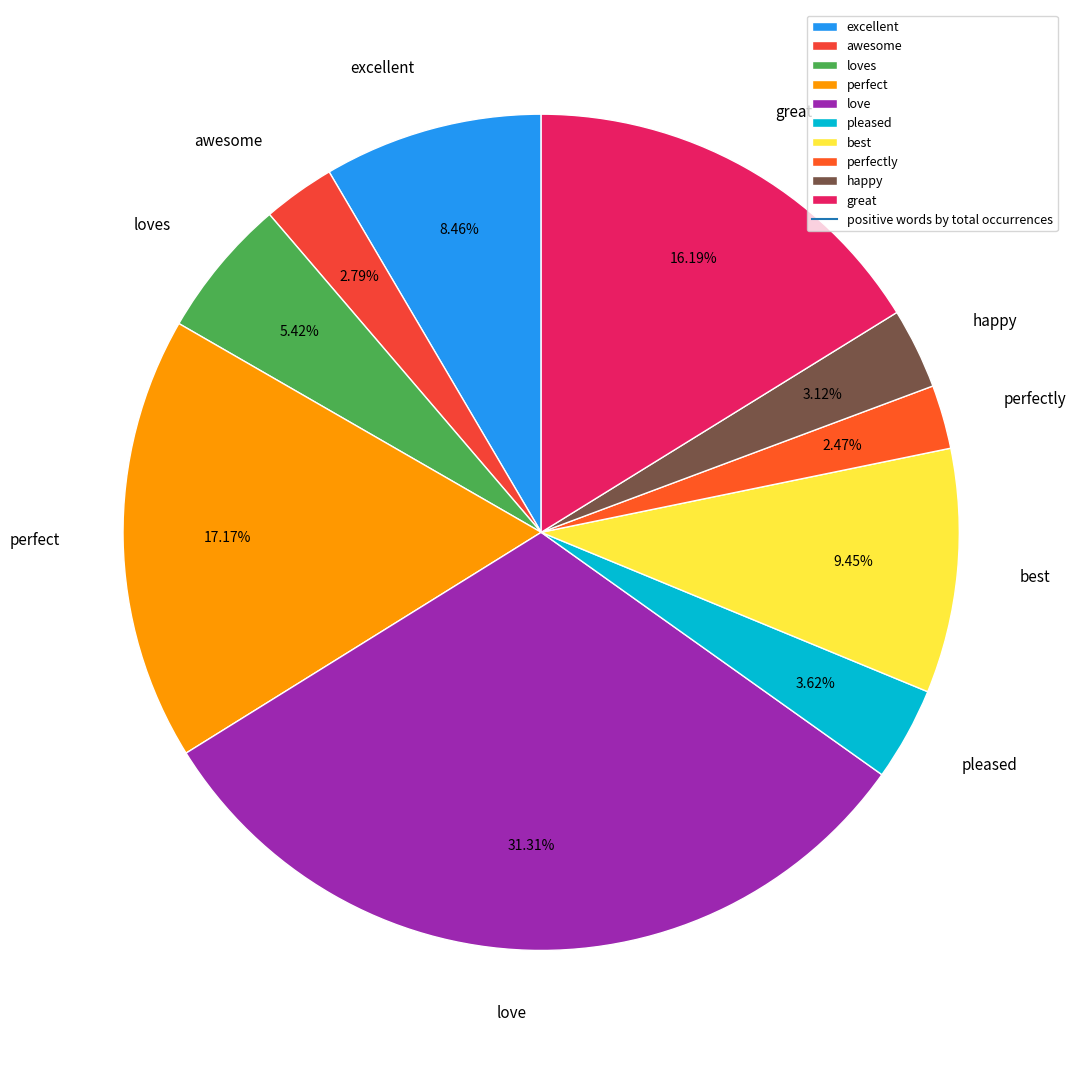

Combined, do happy and perfect account for over 50%?

No